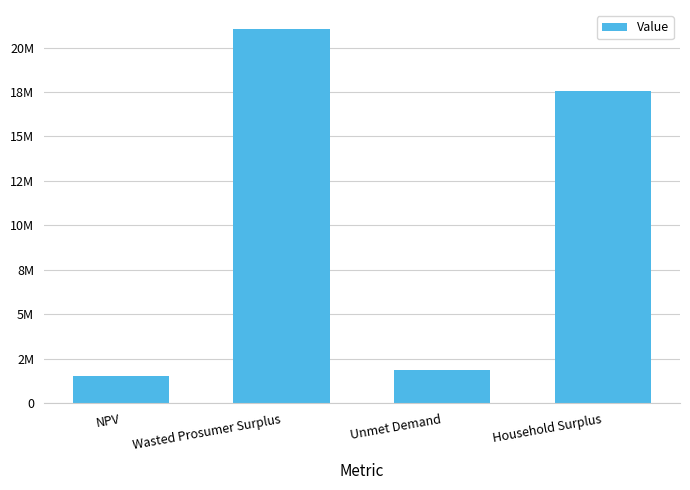

What is the sum of all values?

42055125.0